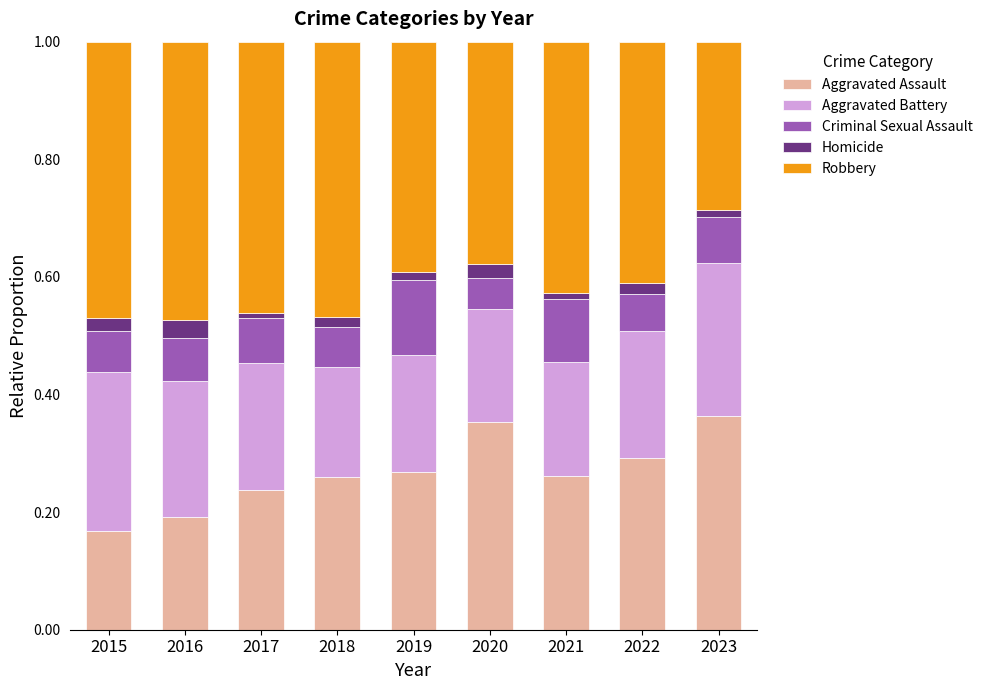

True or false: Aggravated Assault has a value of 0.4 at 2023.

True